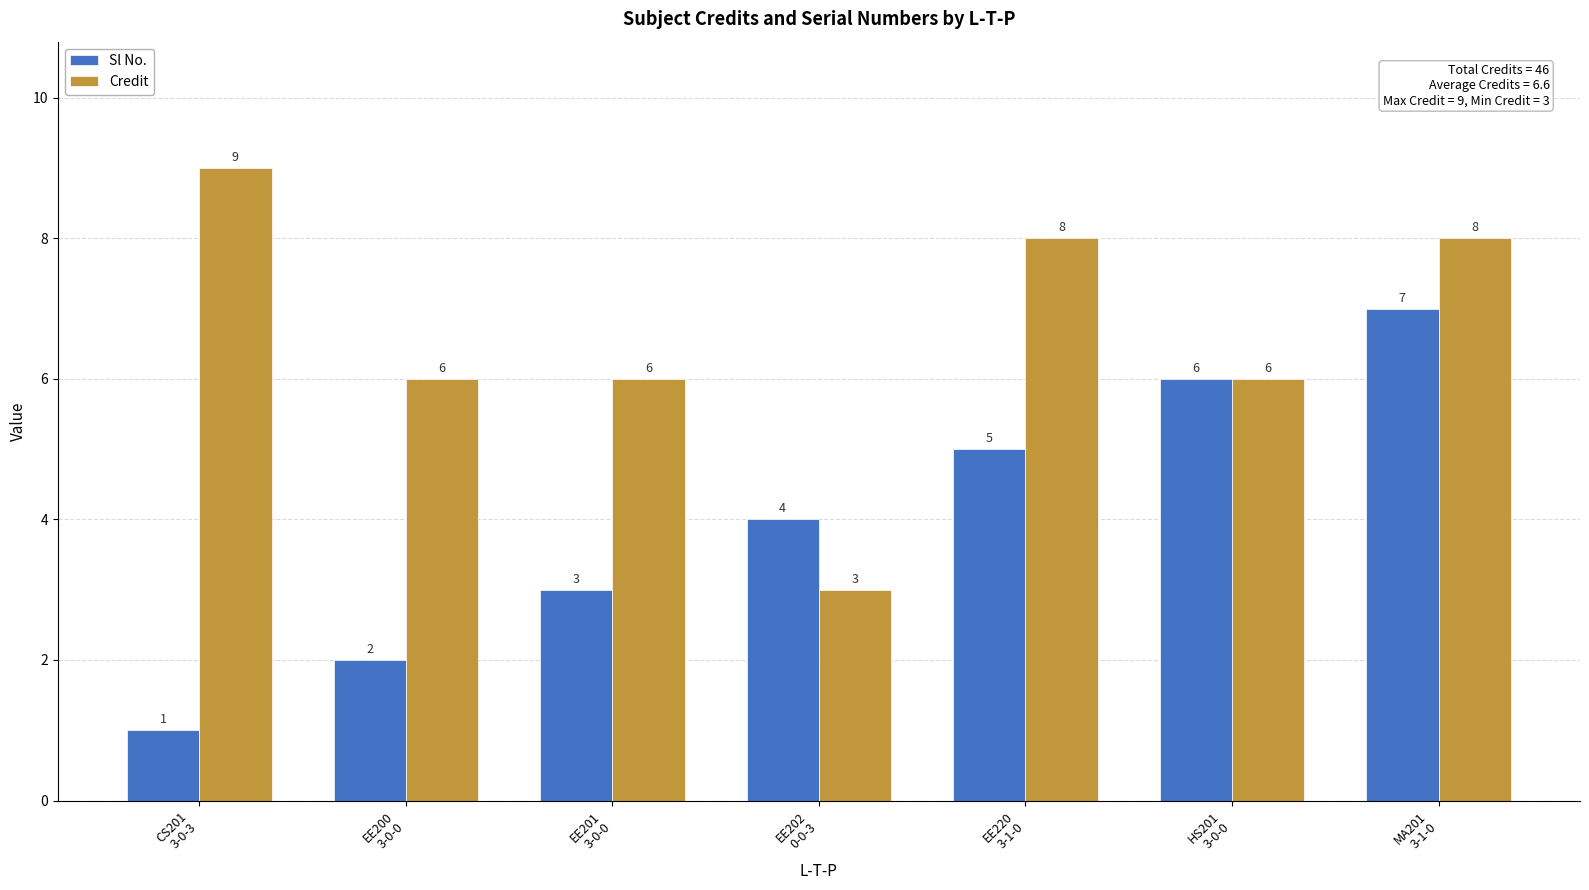

At which label does Sl No. reach its minimum?

CS201
3-0-3